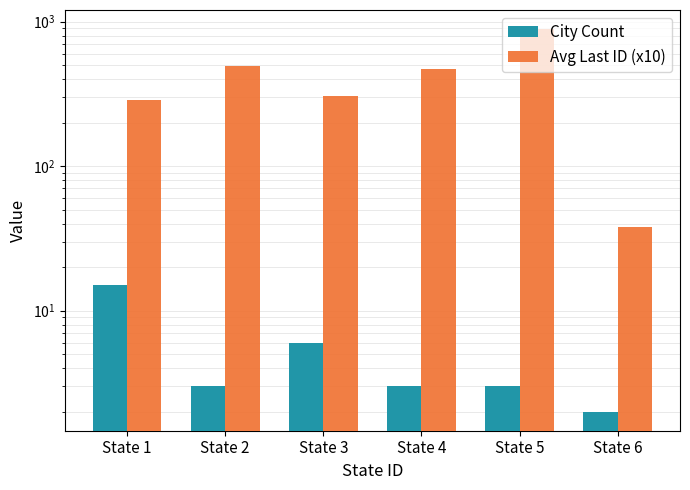

Are the bars horizontal?

No